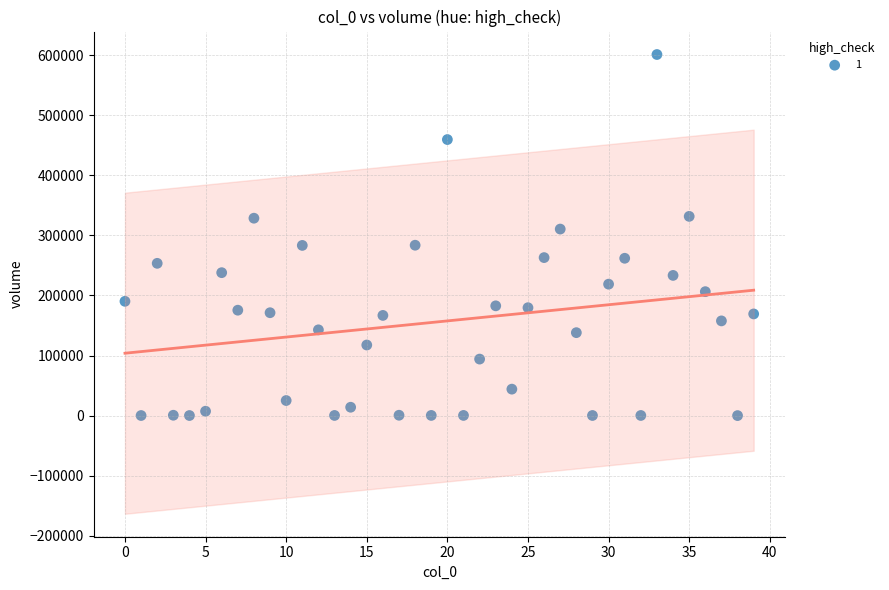

What is the range of Y values (max minus min)?

601098.0